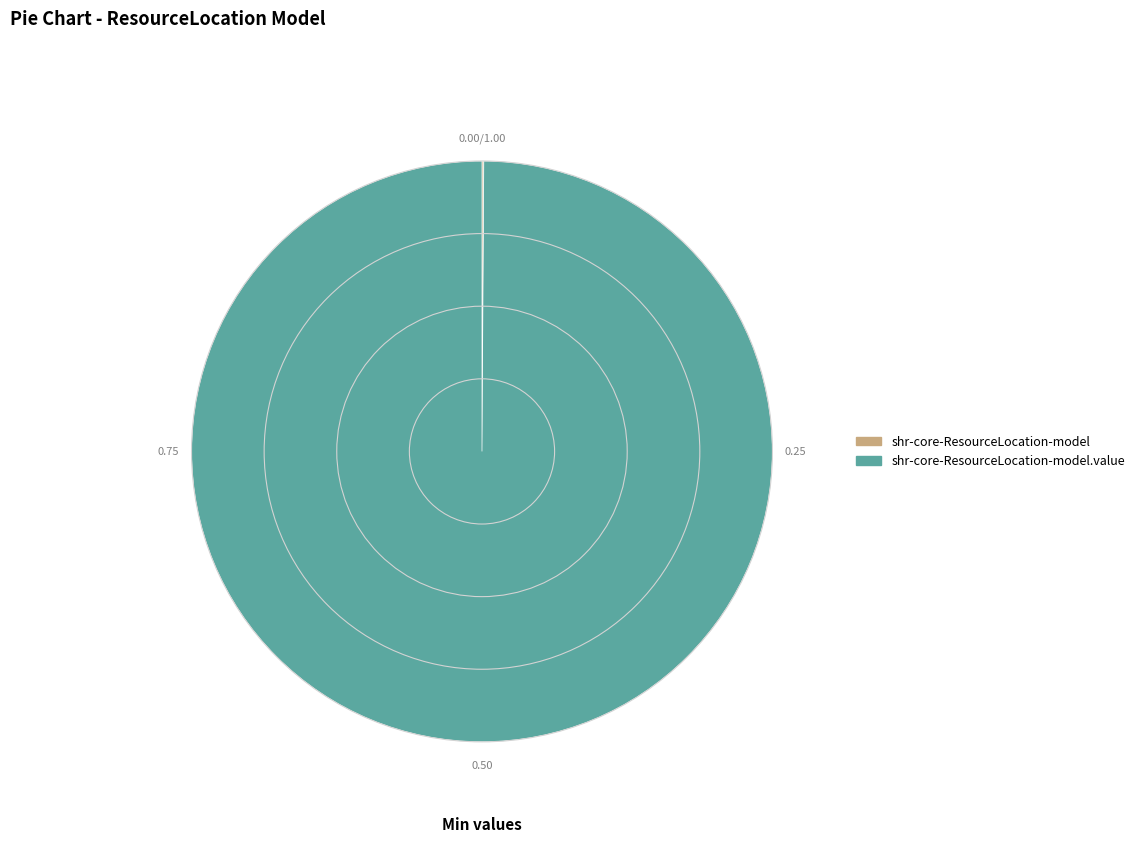

Is there any slice that represents more than half of the pie?

Yes